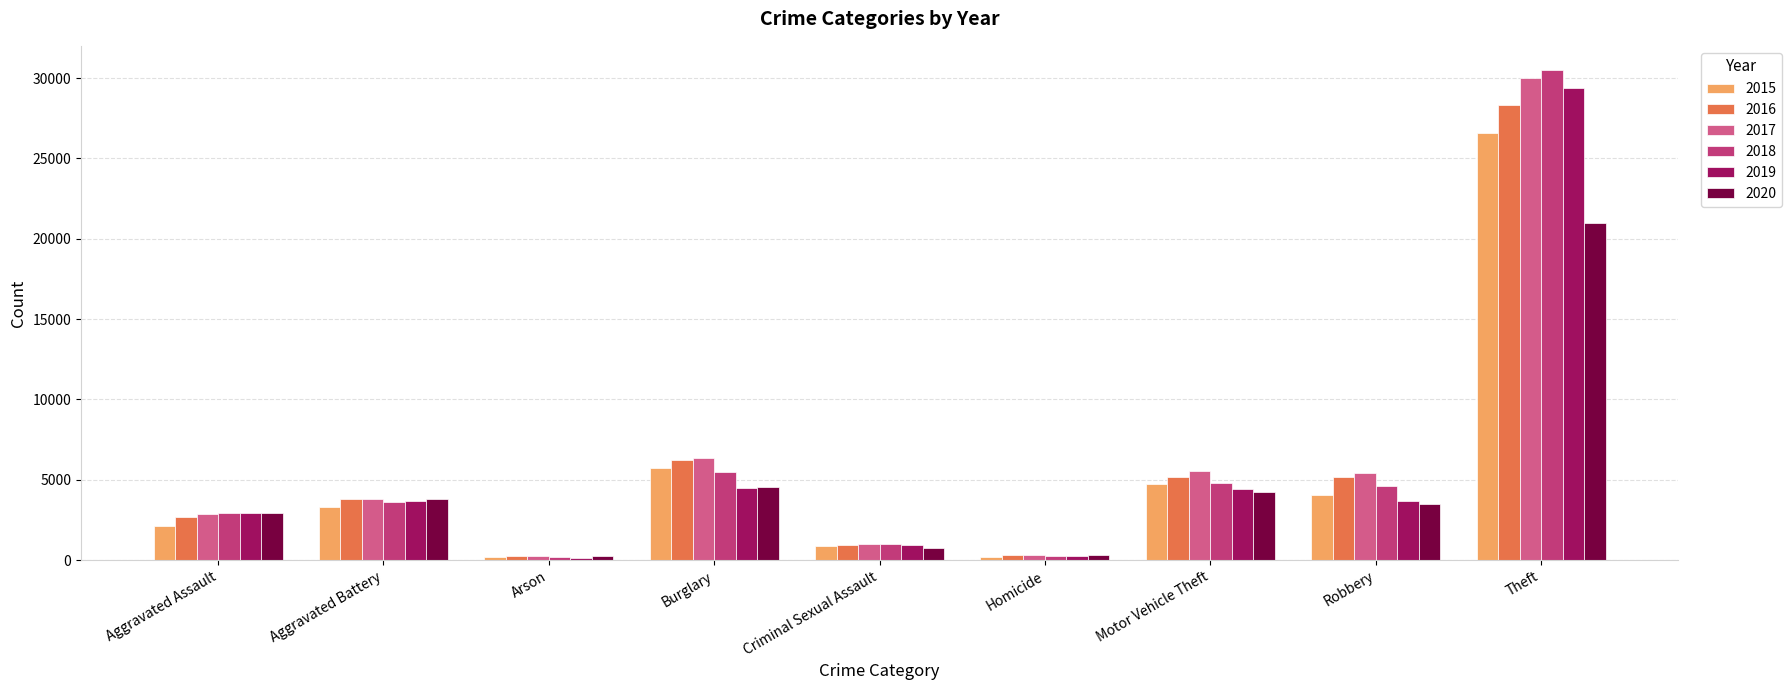

What value does the 2015 series have at Burglary, to the nearest 50?

5750